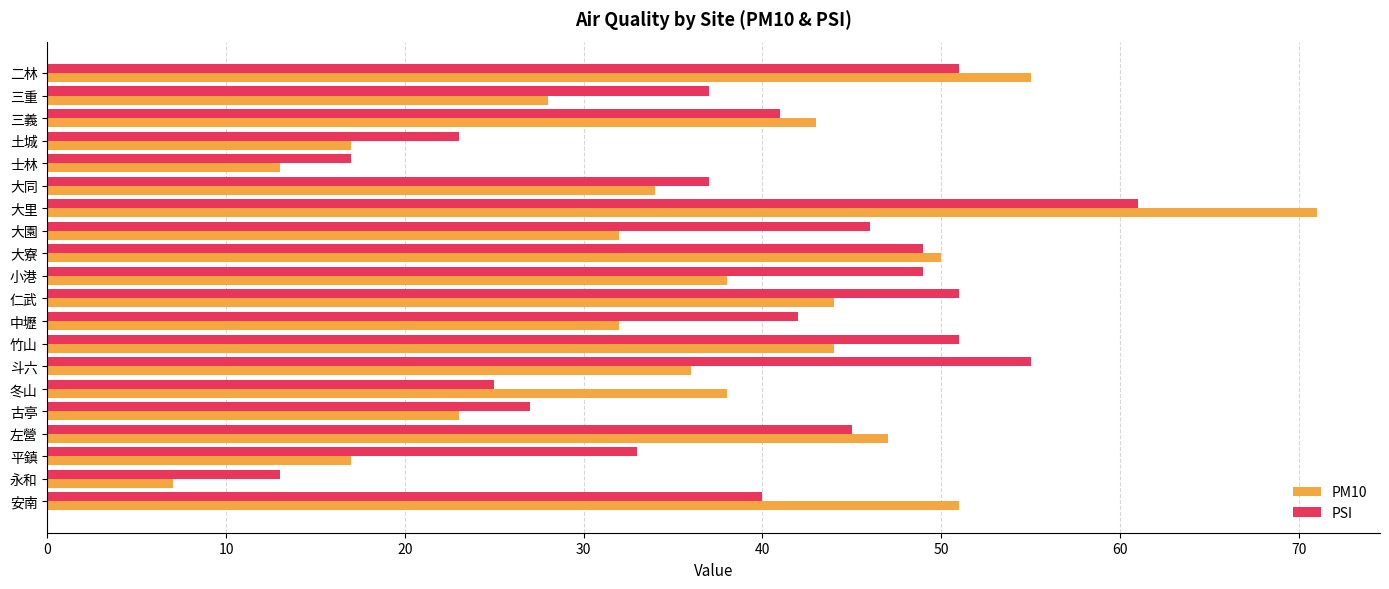

Rank the series by their average value, from lowest to highest.

PM10, PSI